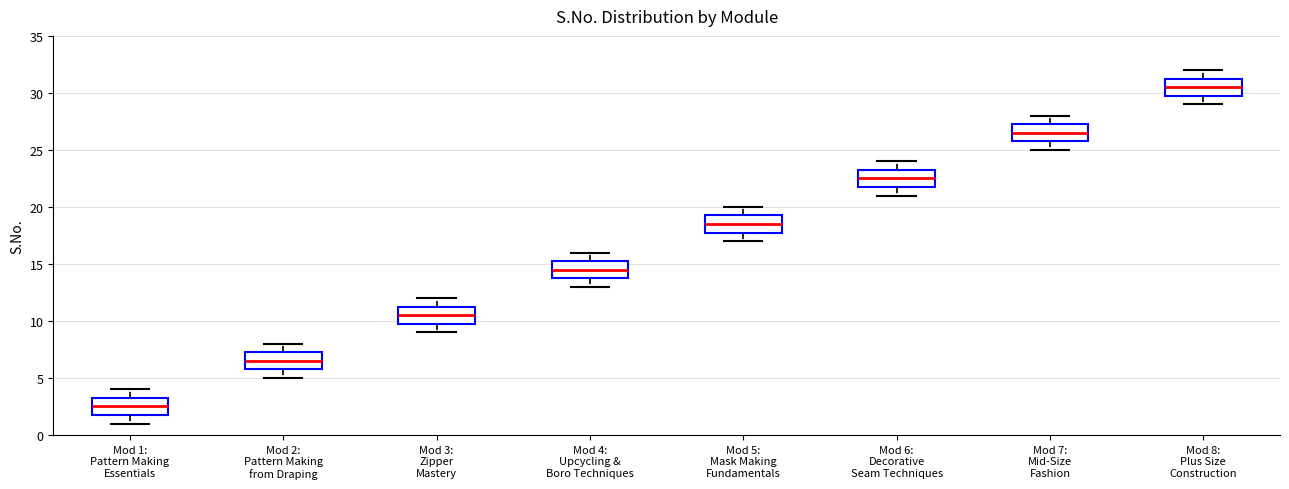

Reading left to right, transcribe this box plot: for each box, give where its median line is, the range the box spans, and where its two whiskers end, as read against the y-axis. The values are not printed on the chart, so give them approximately, as read against the axis.

Mod 1: Pattern Making Essentials: median 2.5, box 2.0 to 3.5, whiskers 1.0 to 4.0
Mod 2: Pattern Making from Draping: median 6.5, box 6.0 to 7.5, whiskers 5.0 to 8.0
Mod 3: Zipper Mastery: median 10.5, box 10.0 to 11.5, whiskers 9.0 to 12.0
Mod 4: Upcycling & Boro Techniques: median 14.5, box 14.0 to 15.5, whiskers 13.0 to 16.0
Mod 5: Mask Making Fundamentals: median 18.5, box 18.0 to 19.5, whiskers 17.0 to 20.0
Mod 6: Decorative Seam Techniques: median 22.5, box 22.0 to 23.5, whiskers 21.0 to 24.0
Mod 7: Mid-Size Fashion: median 26.5, box 26.0 to 27.5, whiskers 25.0 to 28.0
Mod 8: Plus Size Construction: median 30.5, box 30.0 to 31.5, whiskers 29.0 to 32.0